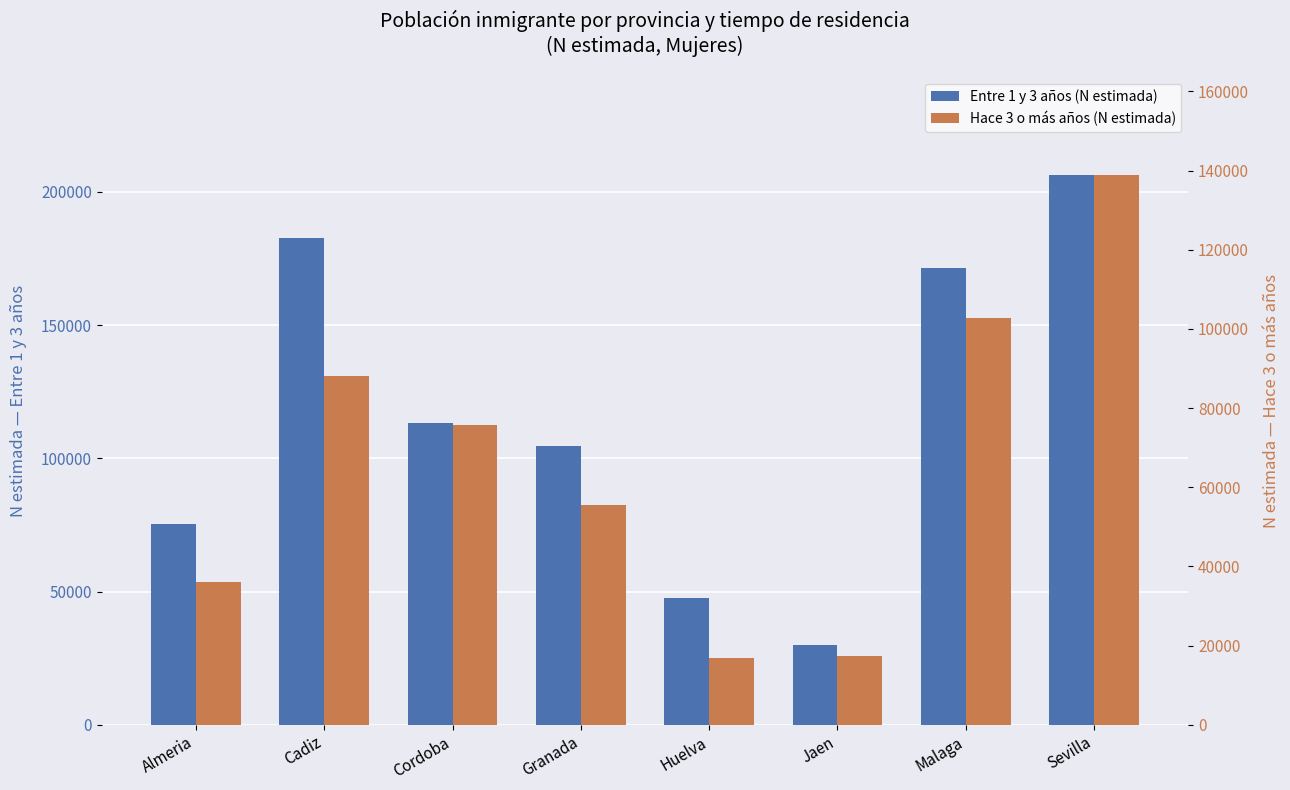

What is the smallest value displayed?

16818